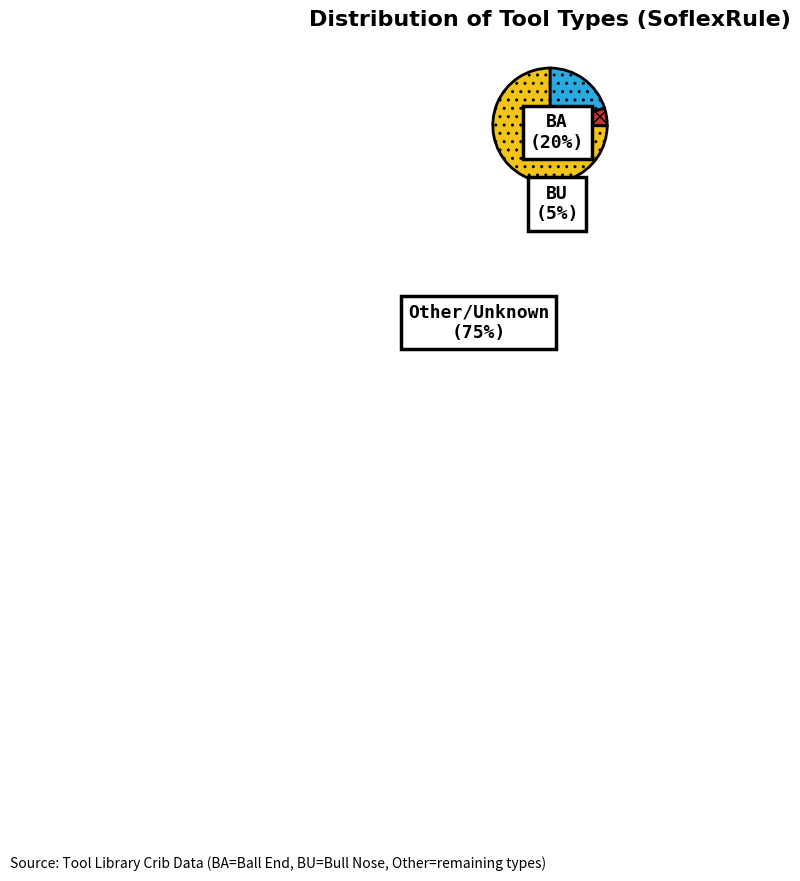

Combined, do Other and BU account for over 50%?

Yes